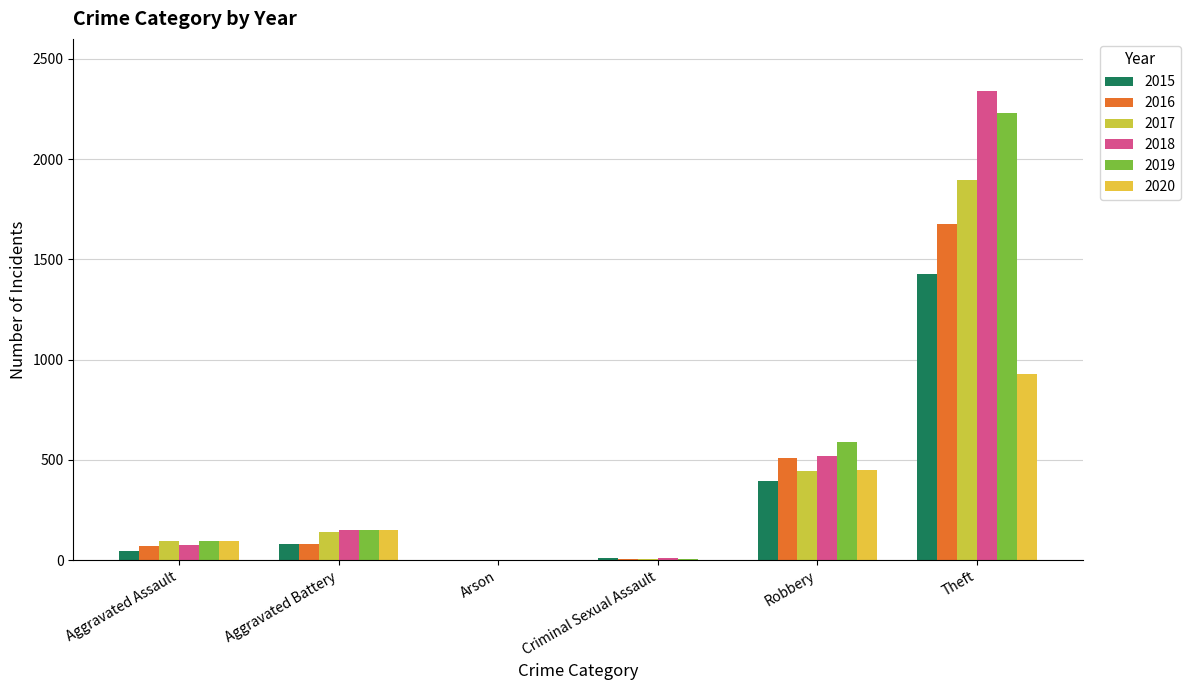

How many distinct data groups are displayed?

6